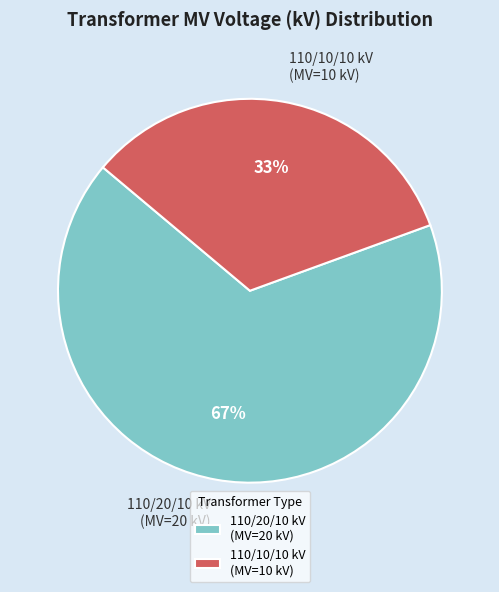

What percentage is the 110/10/10 kV (MV=10 kV) slice, to the nearest percent?

33%